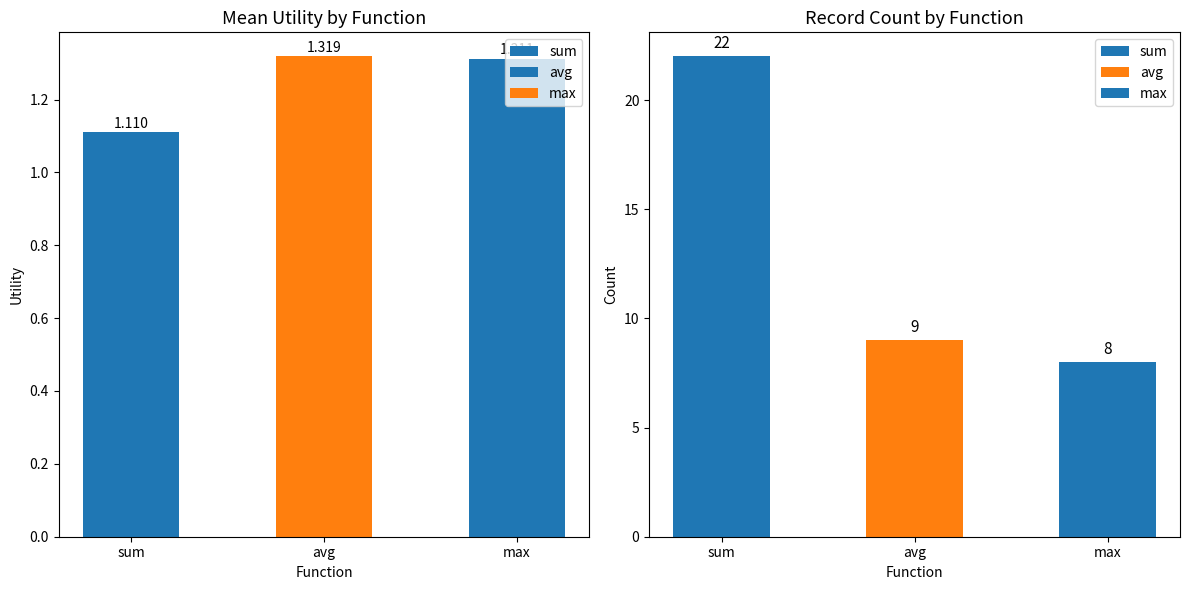

Are the bars grouped side by side (vs. stacked)?

No